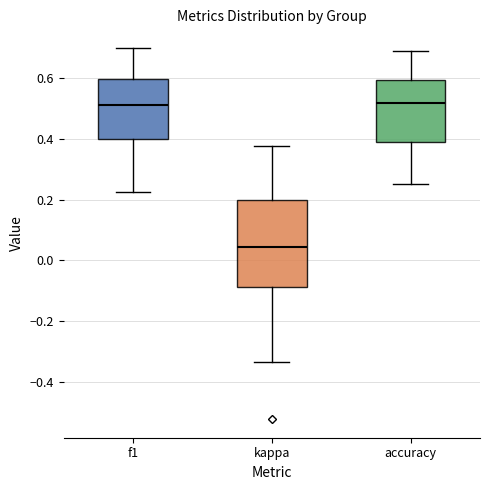

Which box is the tallest, from its lower edge to its upper edge?

kappa